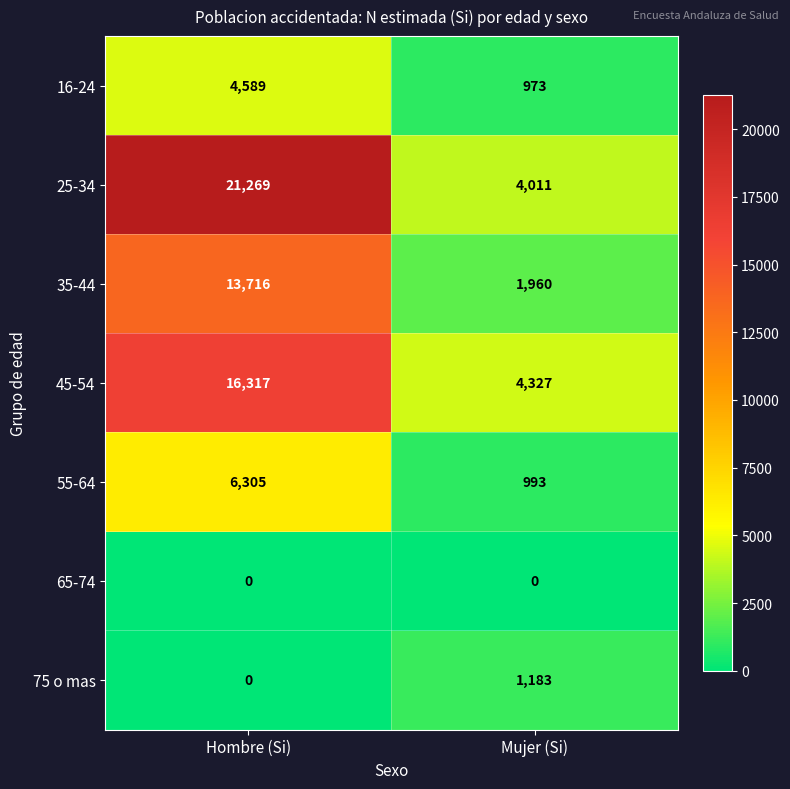

Which series changed the most between Hombre (Si) and Mujer (Si)?

25-34